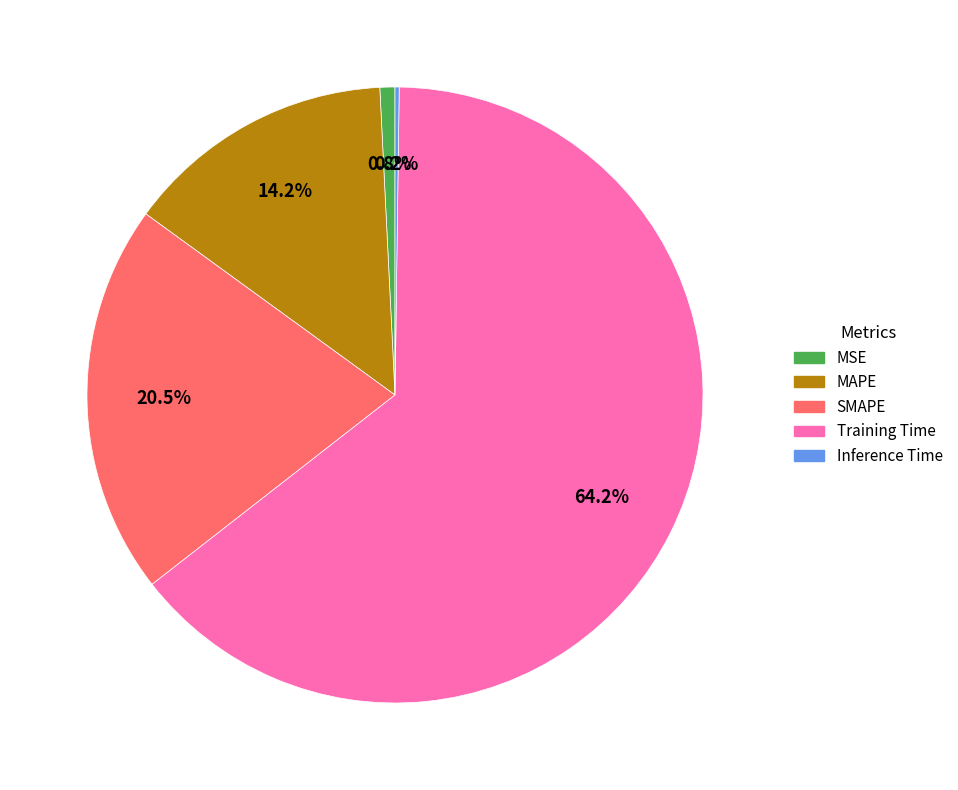

What percentage is NOT represented by MSE?

99.2%